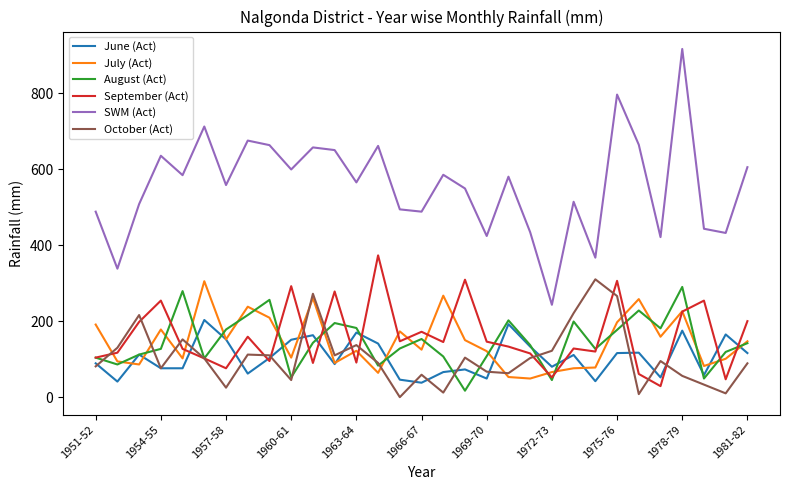

Which series has the largest total across all categories?

SWM (Act)